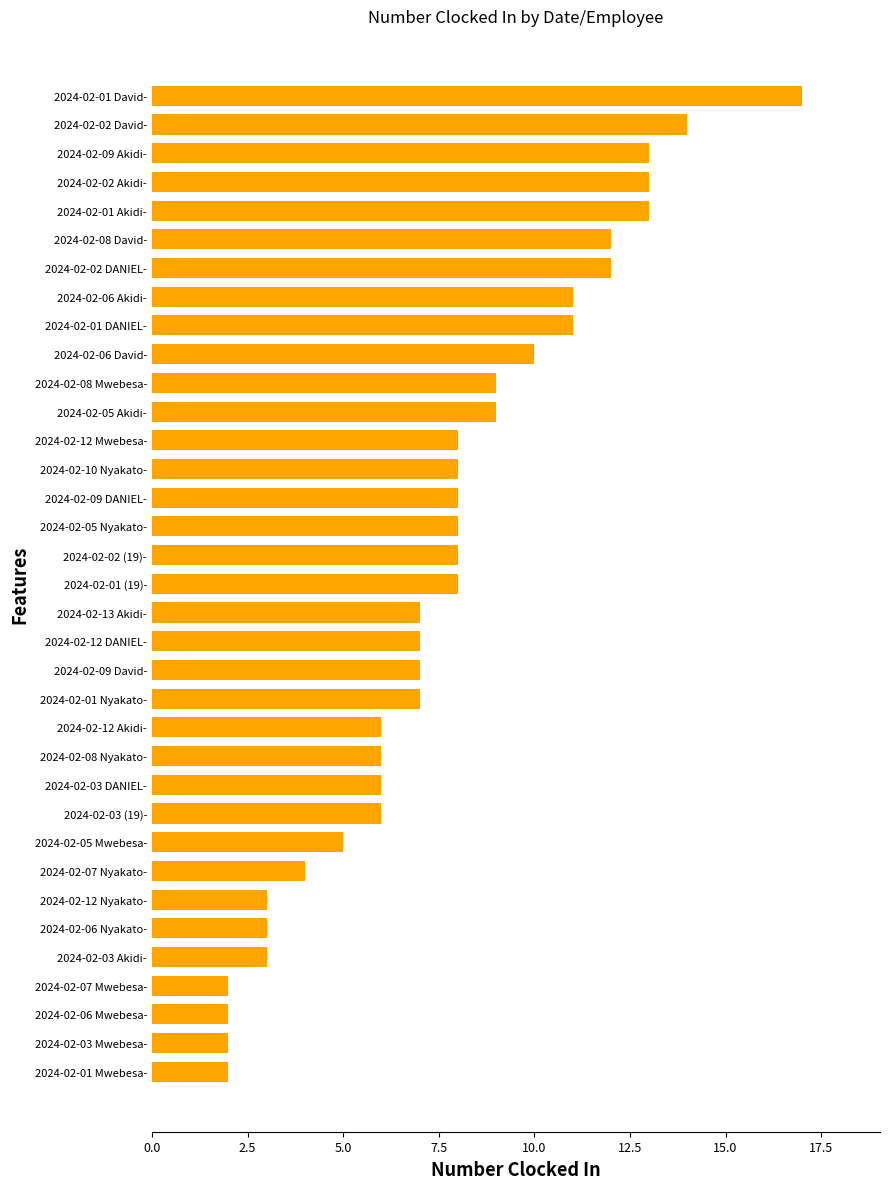

What is the change in value from 2024-02-06 Mwebesa- to 2024-02-06 Nyakato-?

+1